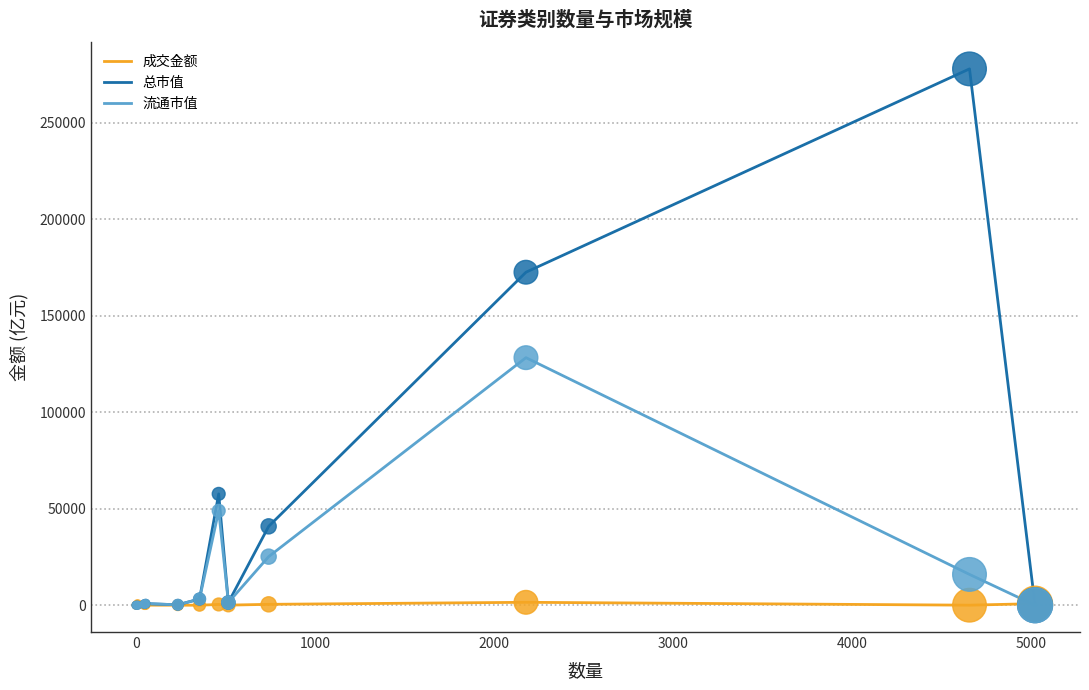

Rank the series by their average value, from highest to lowest.

总市值, 流通市值, 成交金额